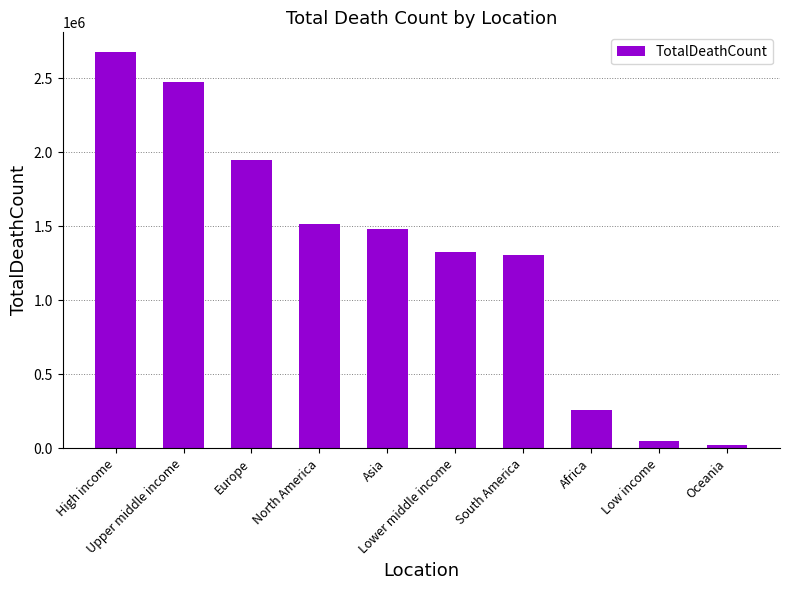

What is the greatest value displayed?

2676031